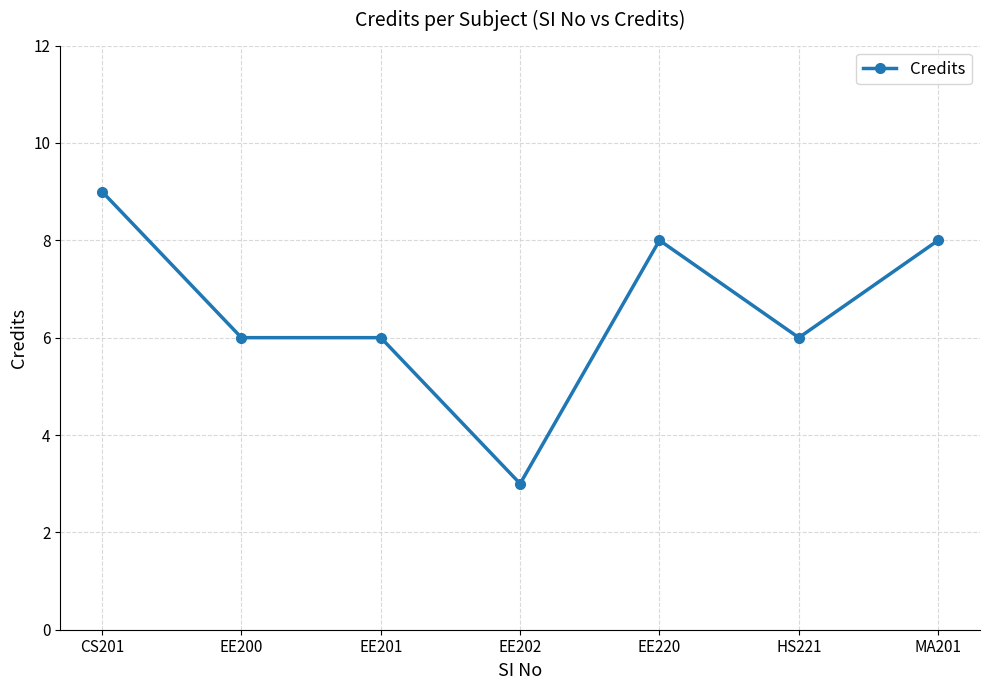

What is the label of the 3rd point from the left?

EE201